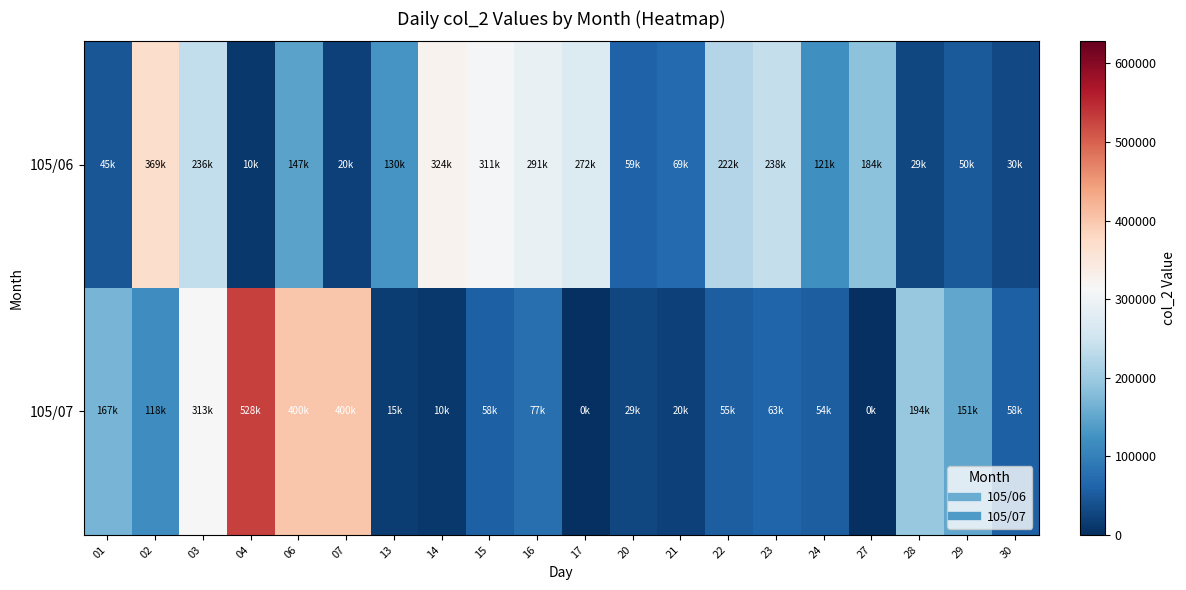

Reading left to right, list all the values displayed in this chart.

105/06: 01=45000	02=369000	03=236000	04=10000	06=147000	07=20000	13=130000	14=324000	15=311000	16=291000	17=272000	20=59000	21=69000	22=222000	23=238000	24=121000	27=184000	28=29000	29=50000	30=30000
105/07: 01=167000	02=118000	03=313000	04=528000	06=400000	07=400000	13=15000	14=10000	15=58000	16=77000	17=0	20=29000	21=20000	22=55000	23=63000	24=54000	27=0	28=194000	29=151000	30=58000